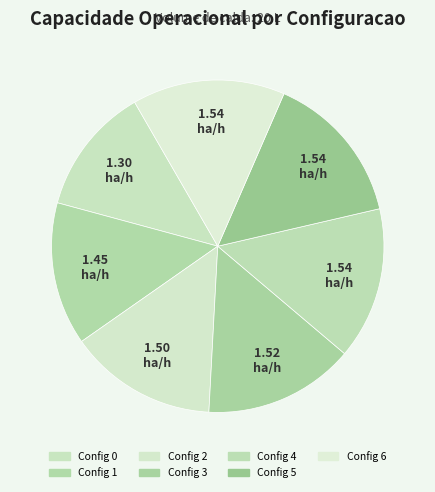

Count the number of slices in the pie.

7